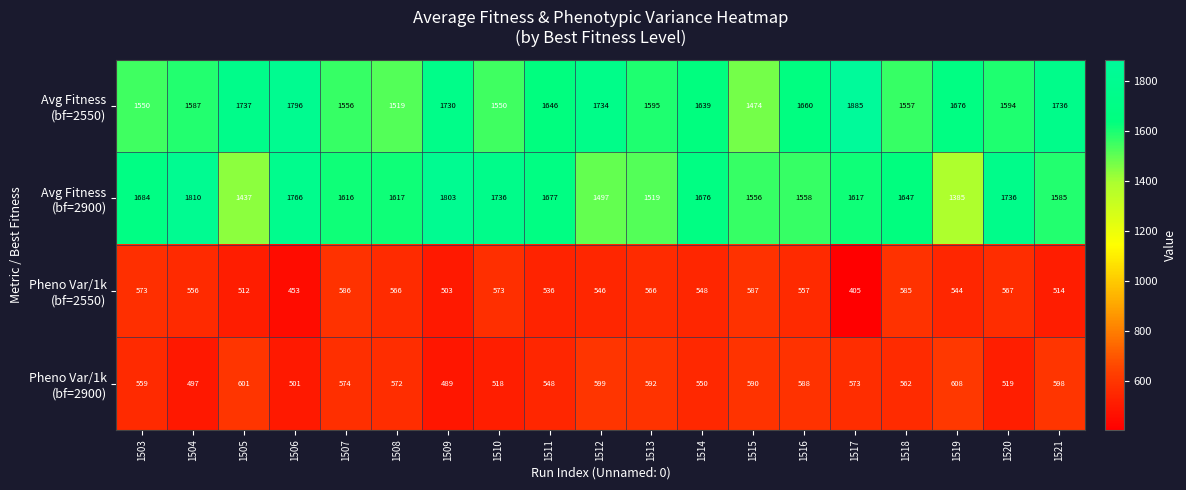

What is the spread (max minus min) of values at 1505?

1225